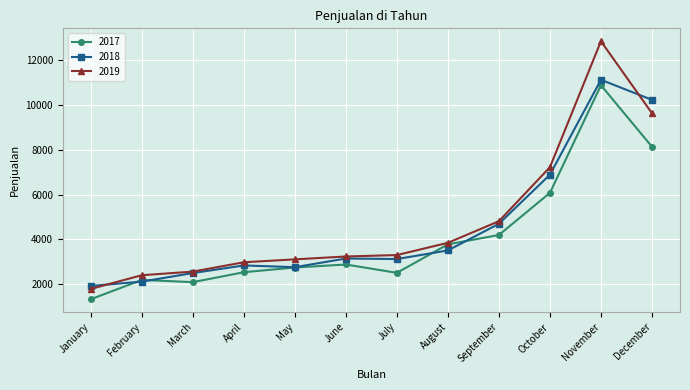

The value of 2018 at December is 10226. True or false?

True